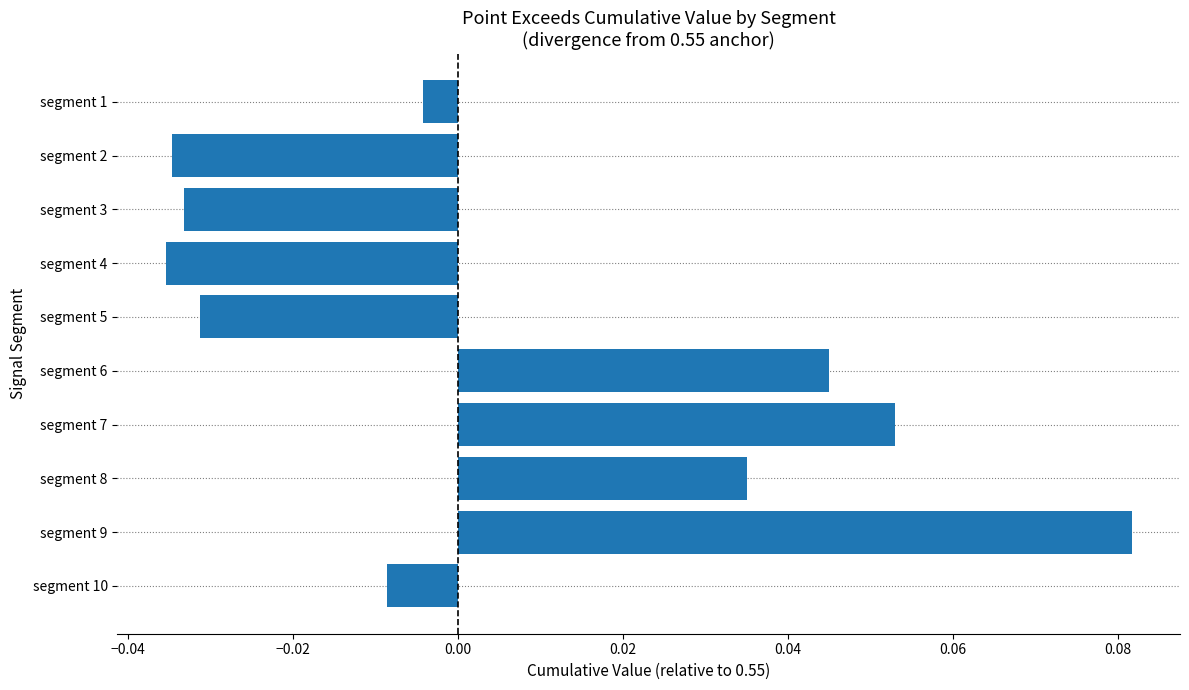

Where is the data nearest to the value 0?

segment 1